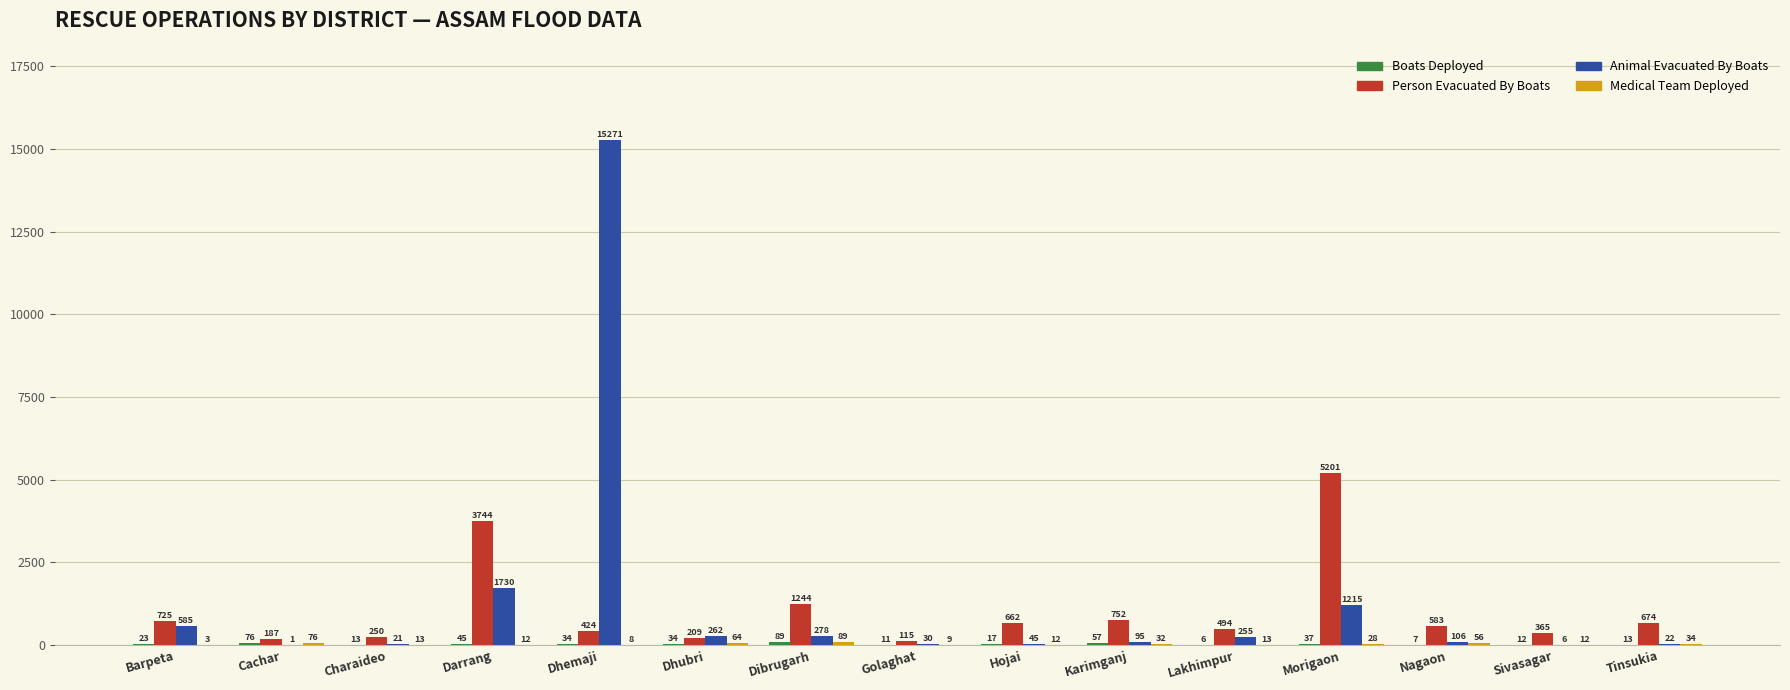

Read the Person Evacuated By Boats value at Lakhimpur, to the nearest 100.

500